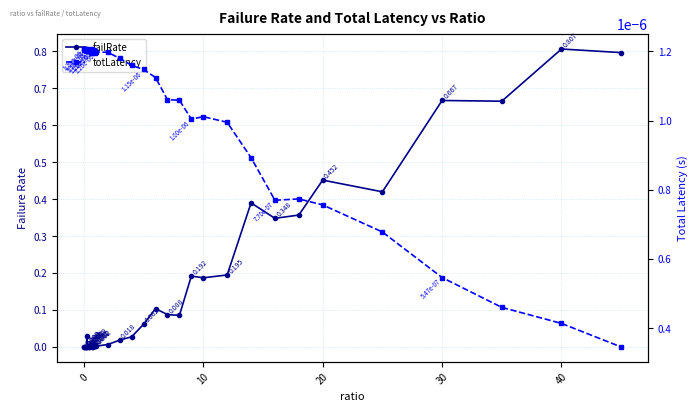

Rank the series by their average value, from highest to lowest.

failRate, totLatency